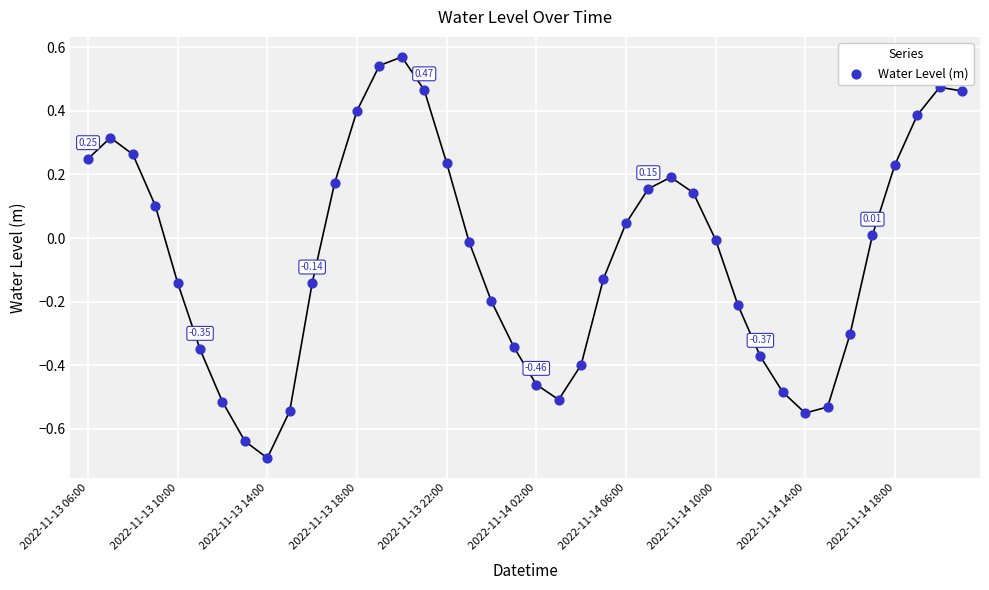

What is the range of Y values (max minus min)?

1.3